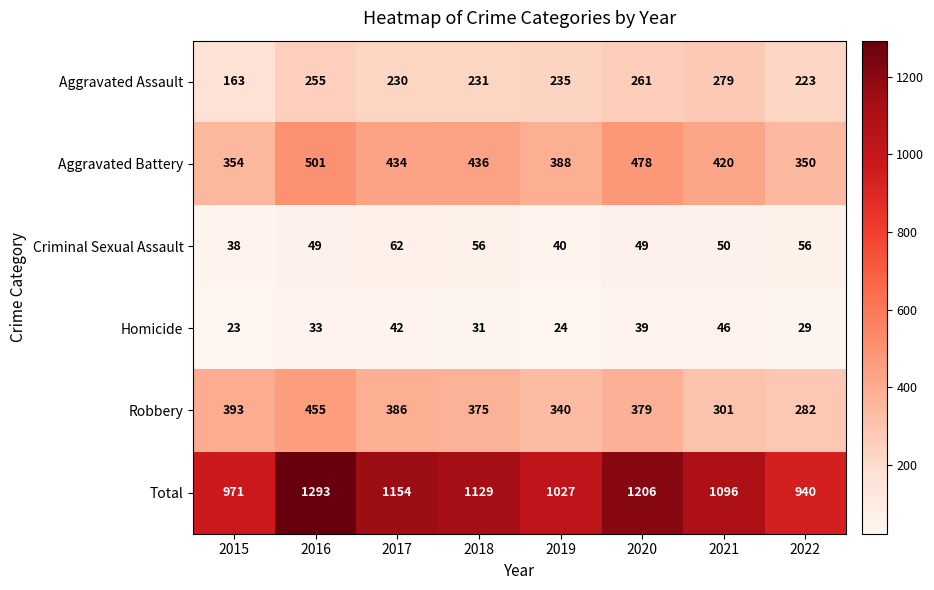

How many distinct data groups are displayed?

6